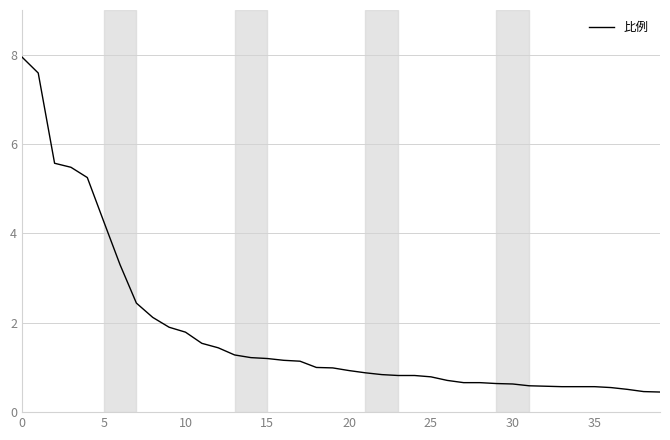

What is the greatest value displayed?

8.0